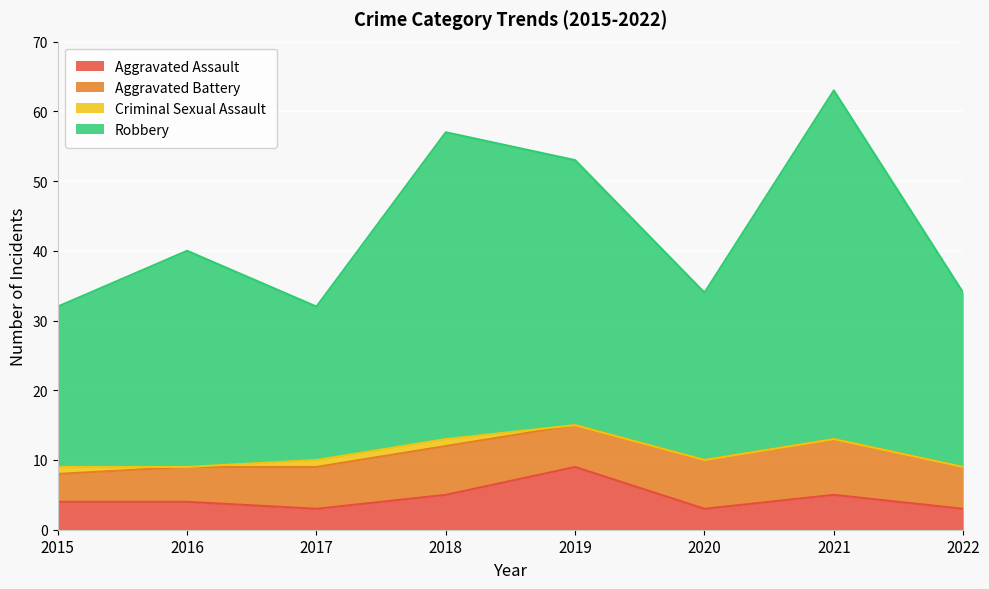

At which category is the sum across all series the highest?

2021